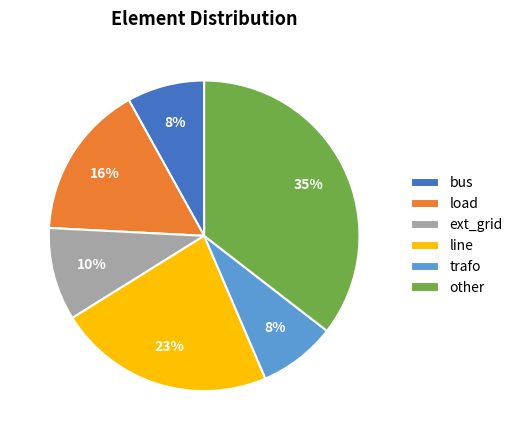

What percentage is the line slice, to the nearest percent?

23%